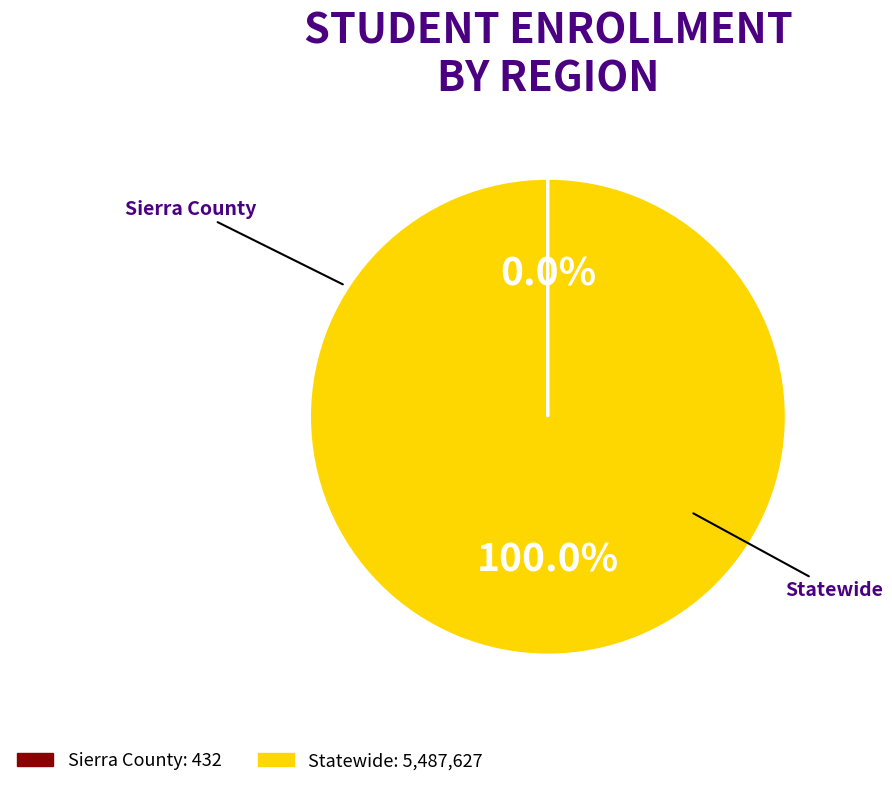

True or false: Sierra County accounts for 0% of the total.

True